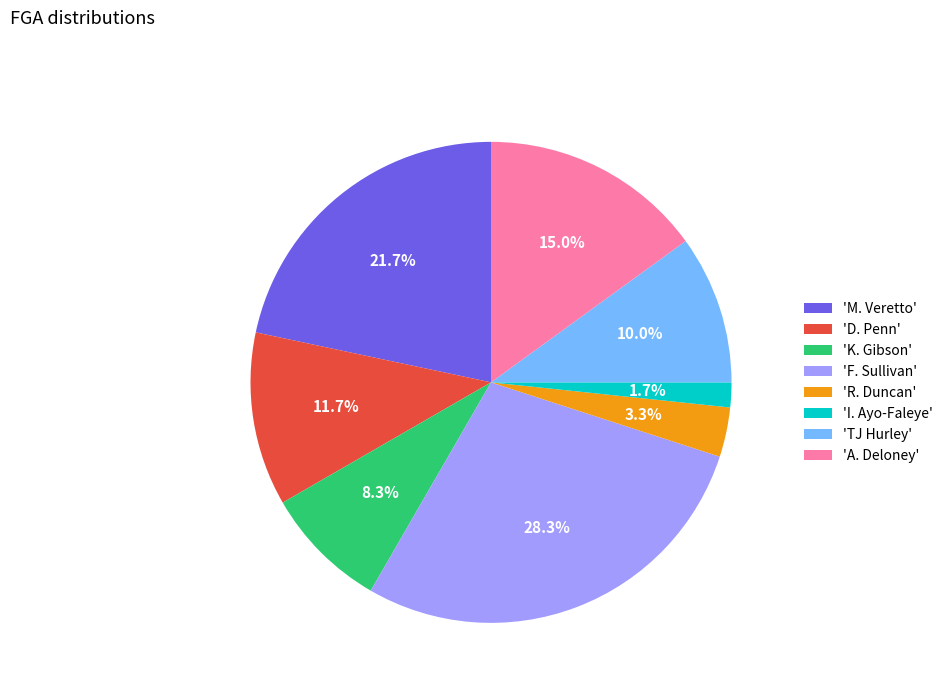

Is the sum of 'TJ Hurley' and 'I. Ayo-Faleye' greater than half?

No